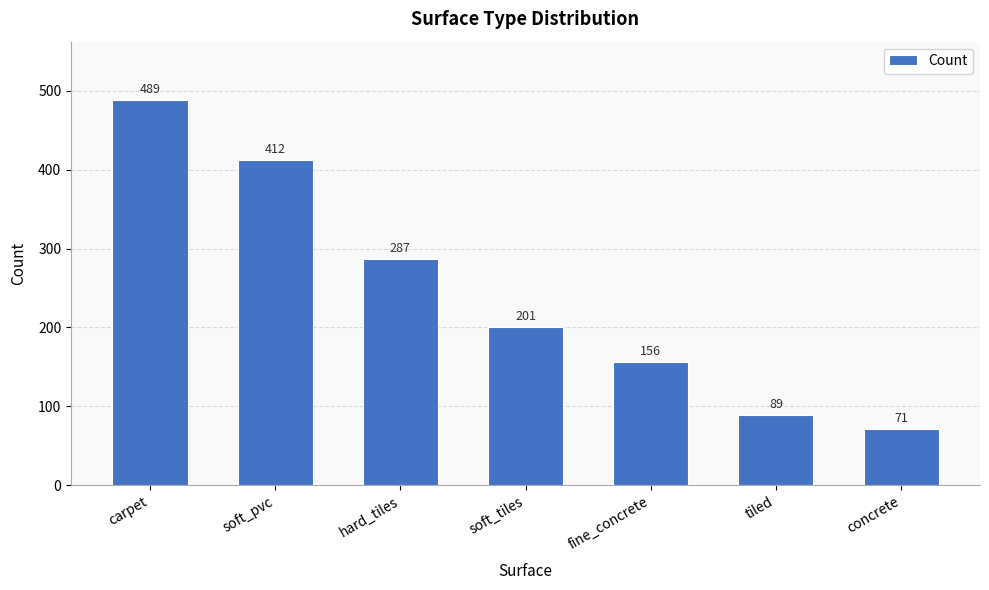

What is the difference between the maximum and minimum values?

418